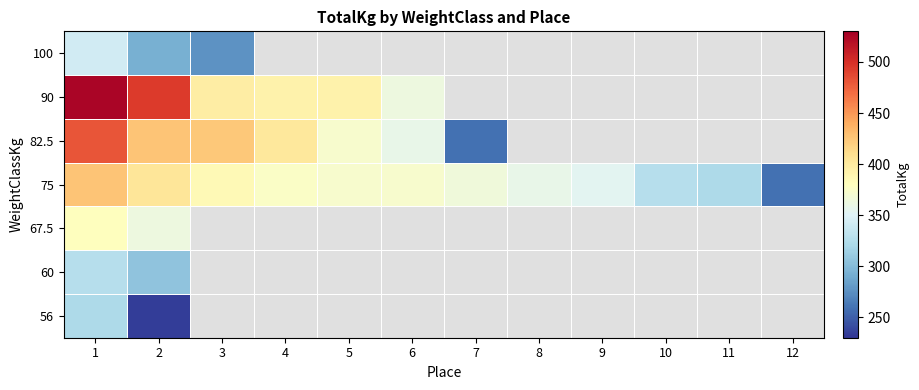

At how many categories does at least one series exceed 292?

11